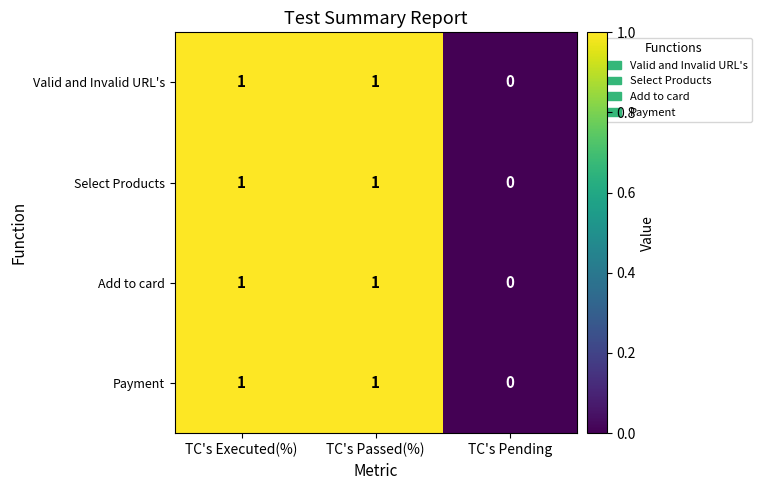

Is the value of Payment at TC's Executed(%) greater than the value of Add to card at TC's Pending?

Yes